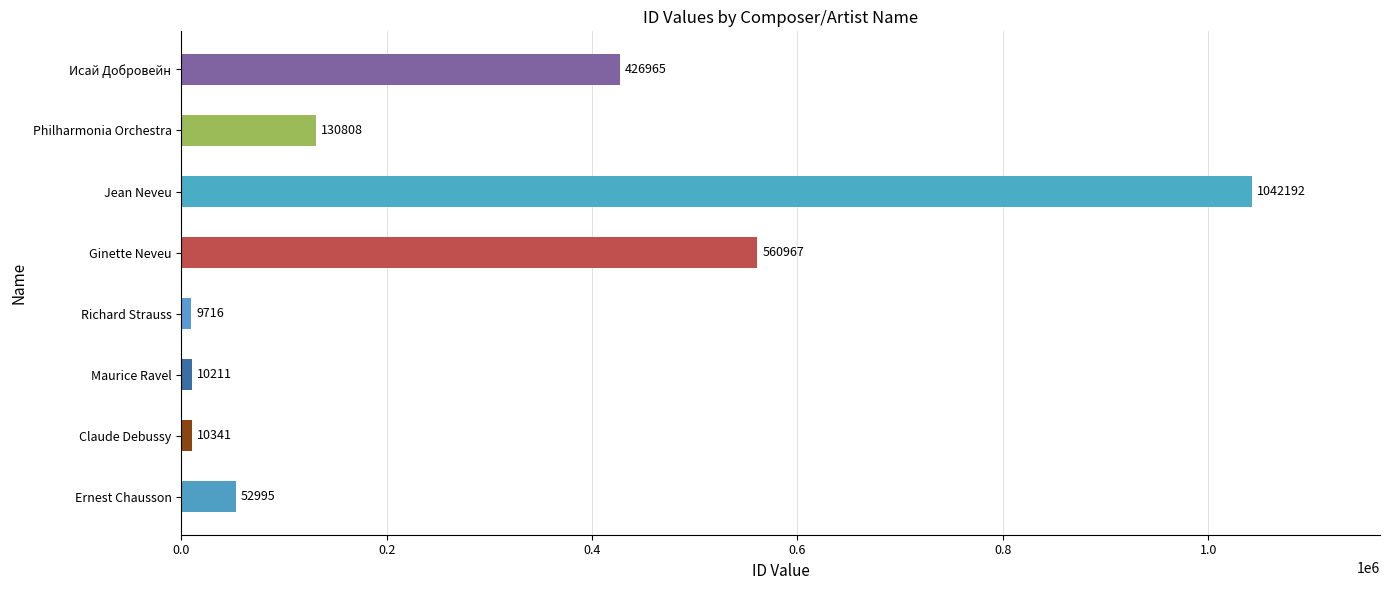

The chart shows a value of 130808 at Philharmonia Orchestra. True or false?

True